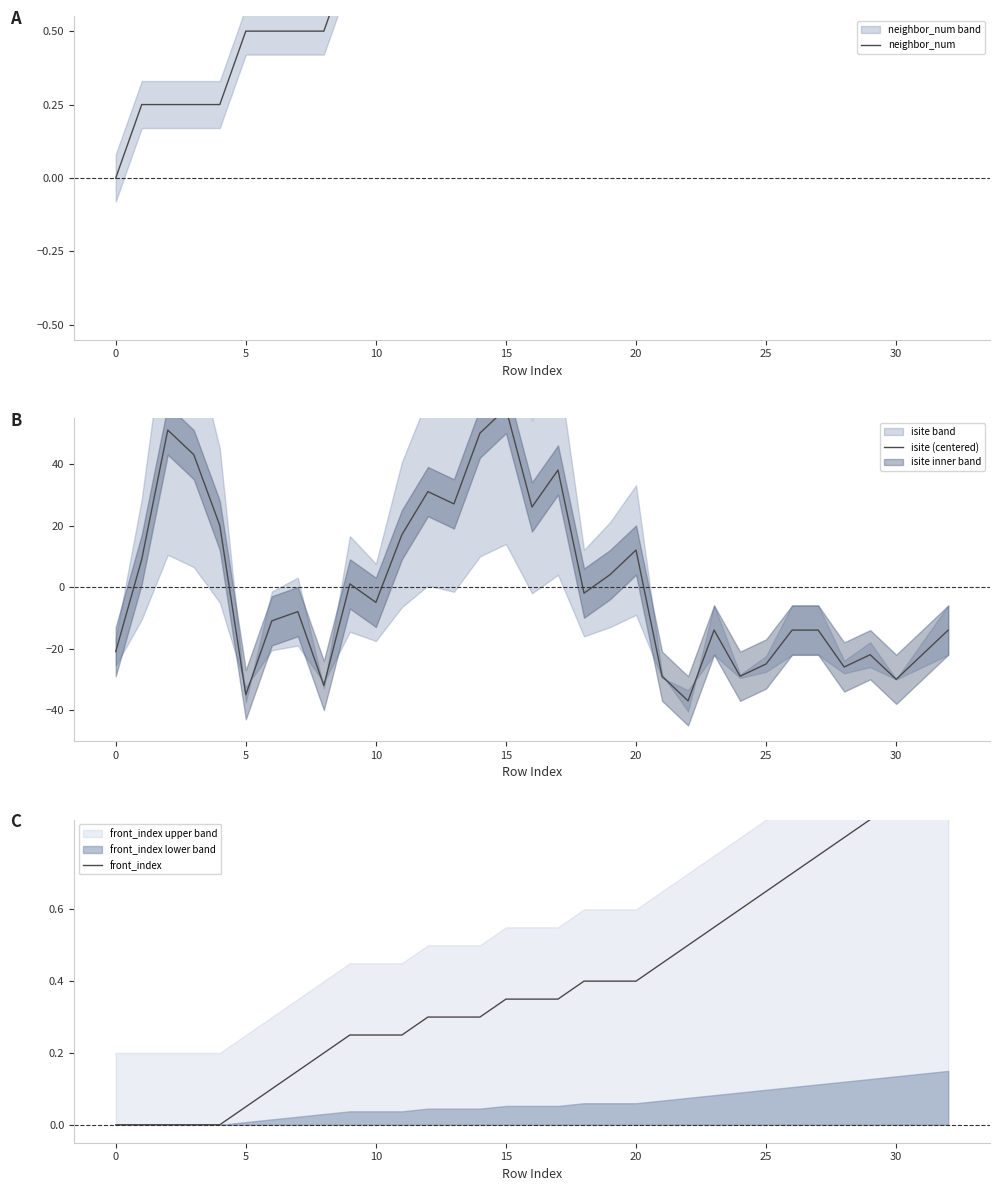

What is the approximate value of isite (centered) at 16?

26.1